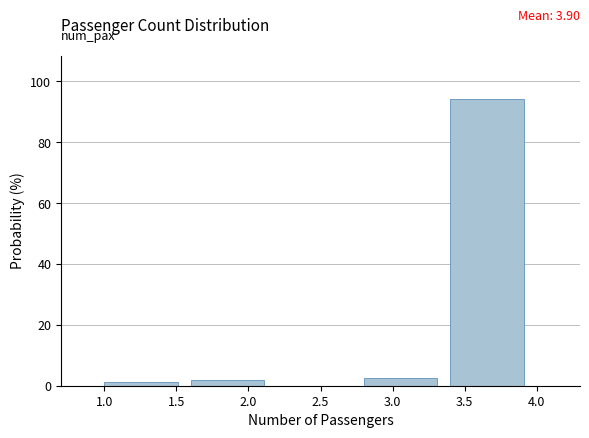

Over which range of the x-axis is the bar tallest?

3.4 to 4.0